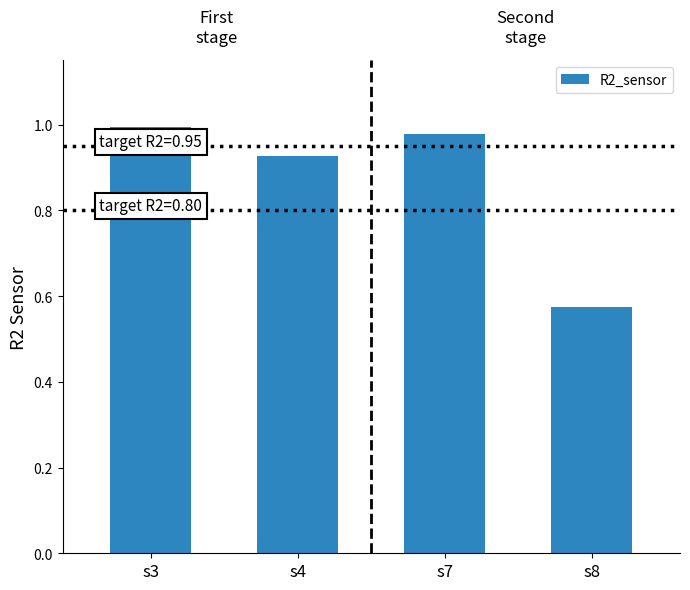

List the labels in order of value, smallest first.

s8, s4, s7, s3